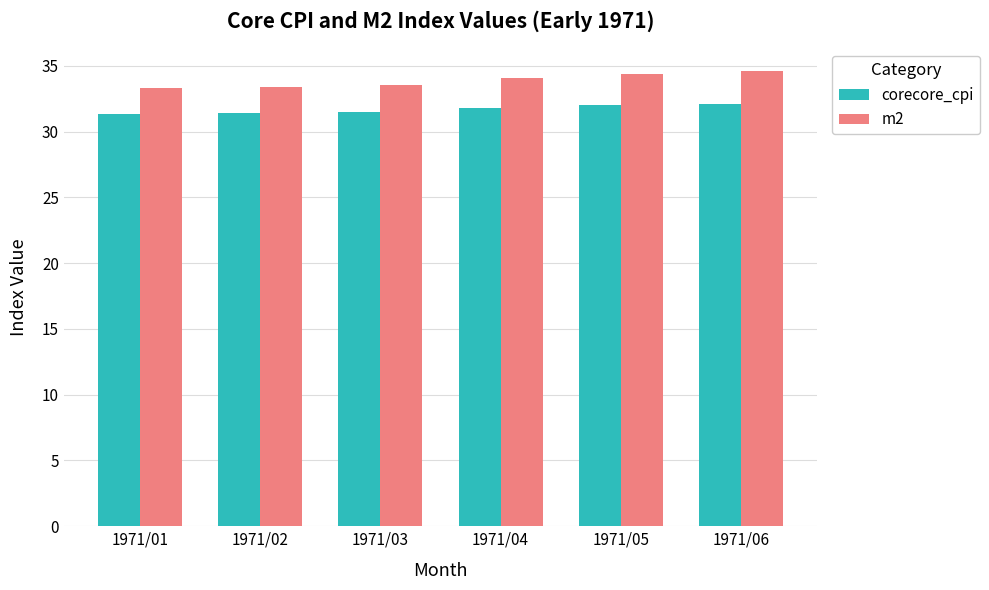

What is the value of the corecore_cpi bar at the 4th from the left?

31.8